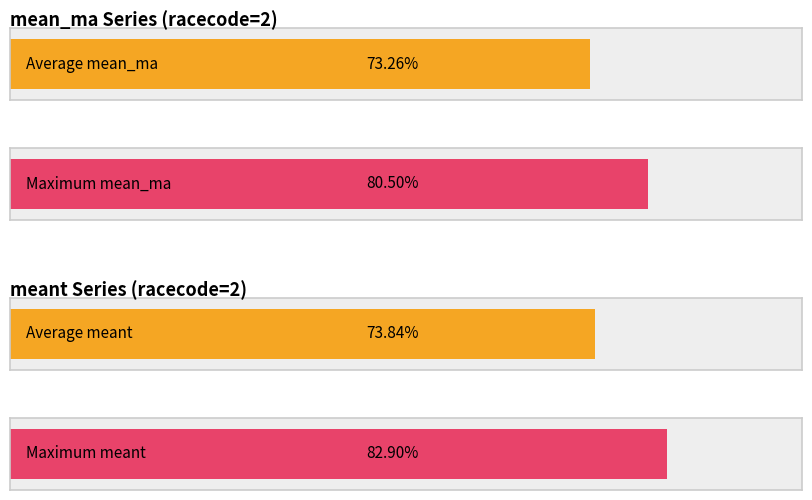

What is the value of the meant bar at the 1st from the left?

0.7